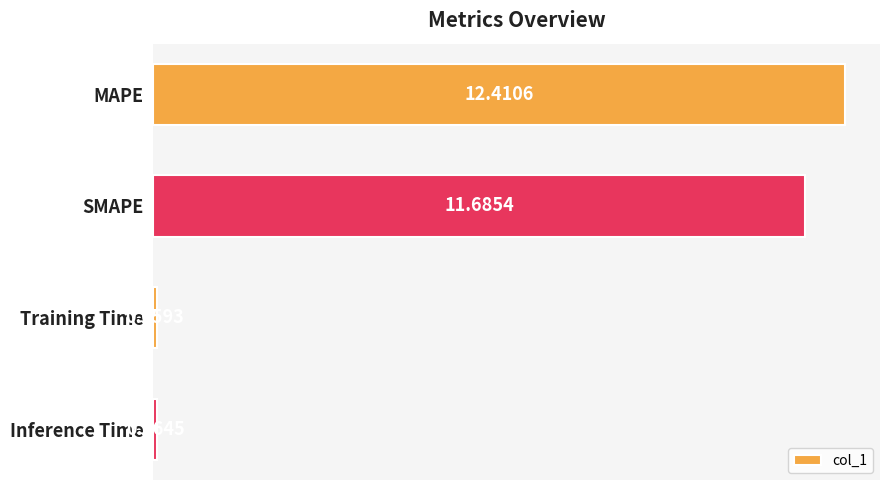

At which category does the chart reach its minimum across all series?

Training Time